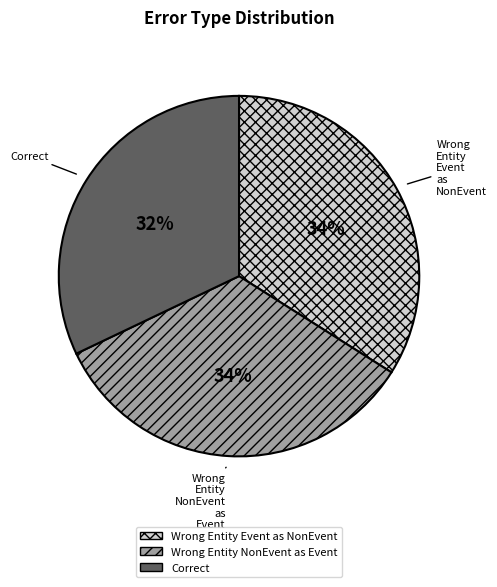

Is there any slice that represents more than half of the pie?

No